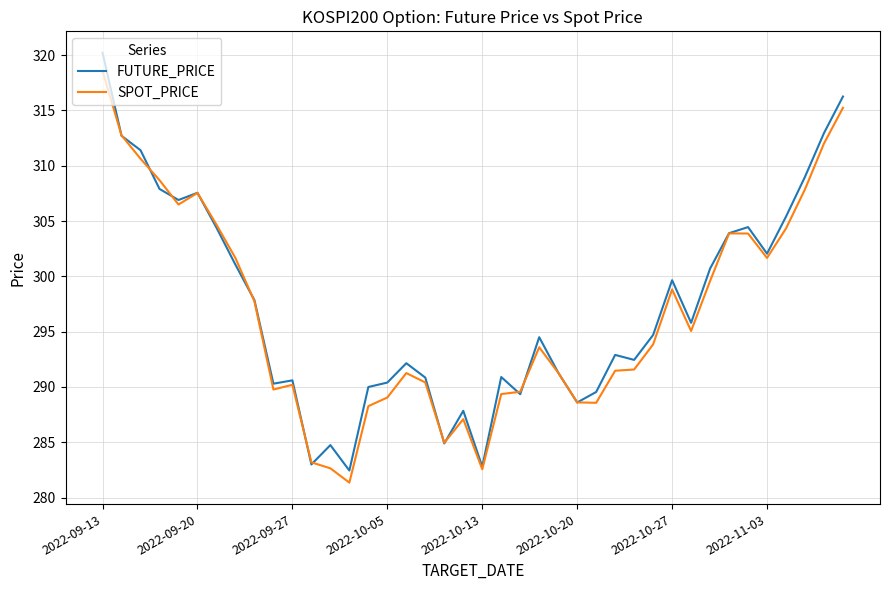

What is the difference between the second highest and second lowest values in the SPOT_PRICE series?

32.7